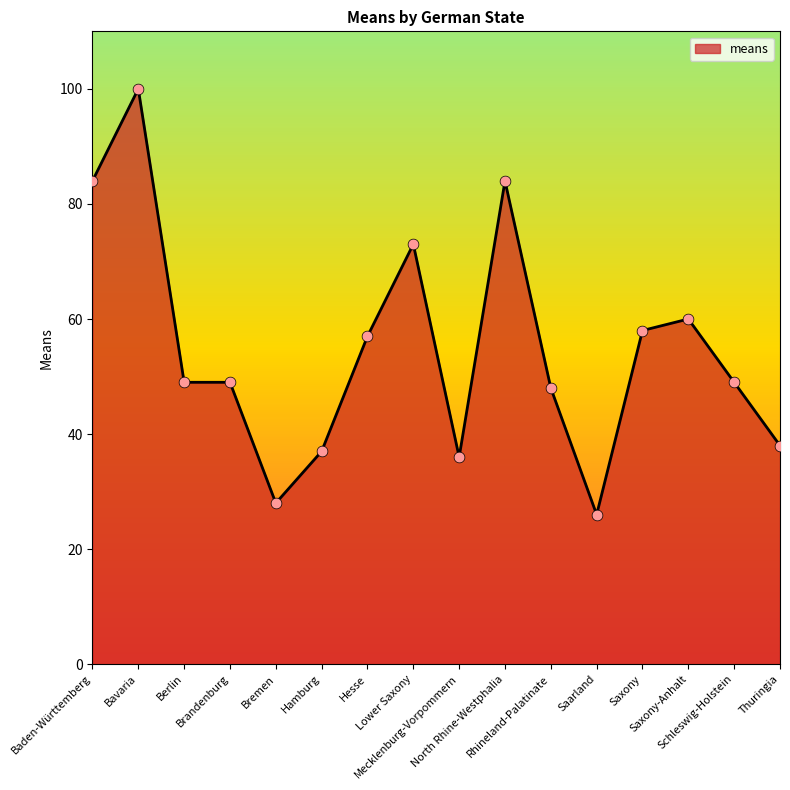

Approximately how many times larger is the value at Brandenburg compared to Saxony?

0.8